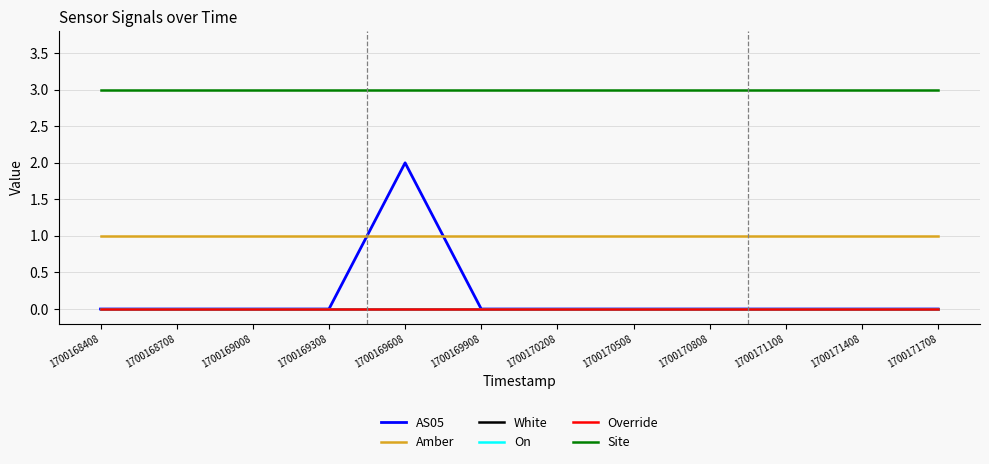

Which category has the lowest value in the Override series?

1700168408